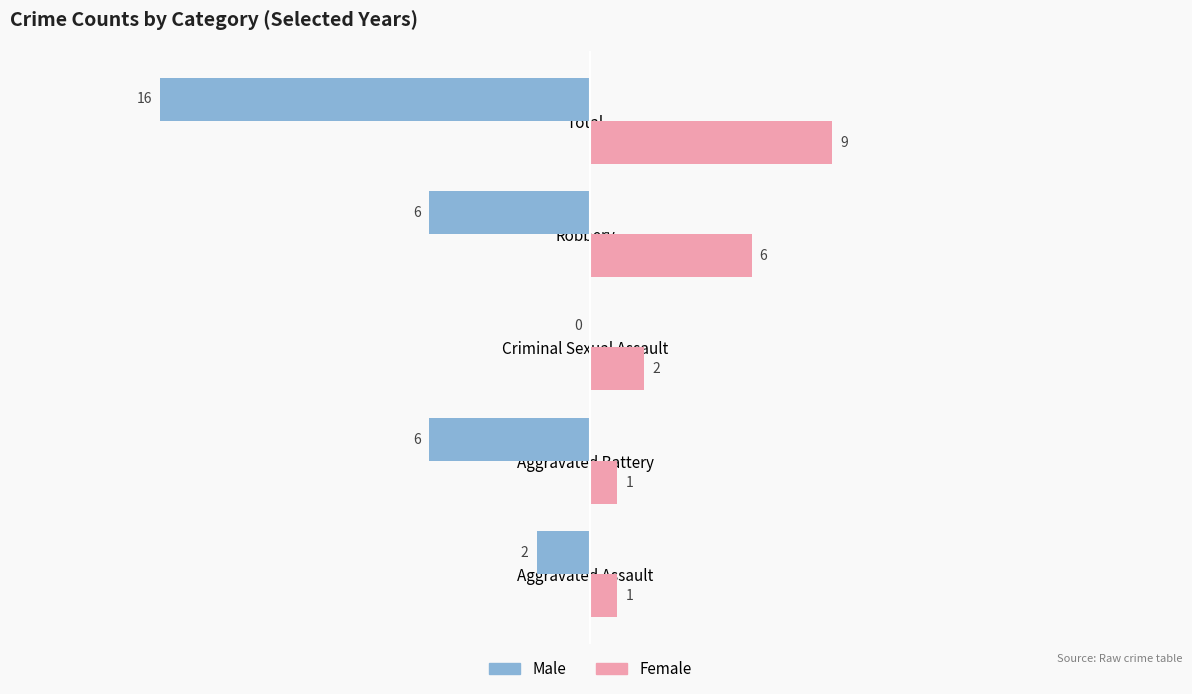

Which series has the largest range (max minus min)?

Male